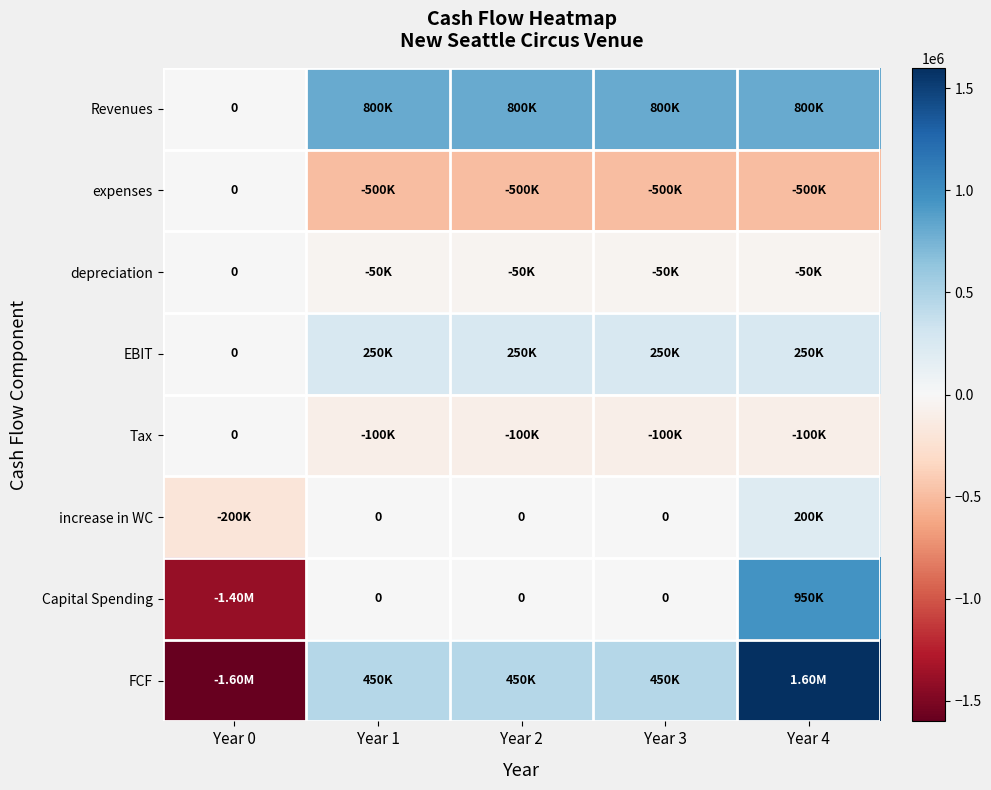

Which series has the widest spread of values?

FCF